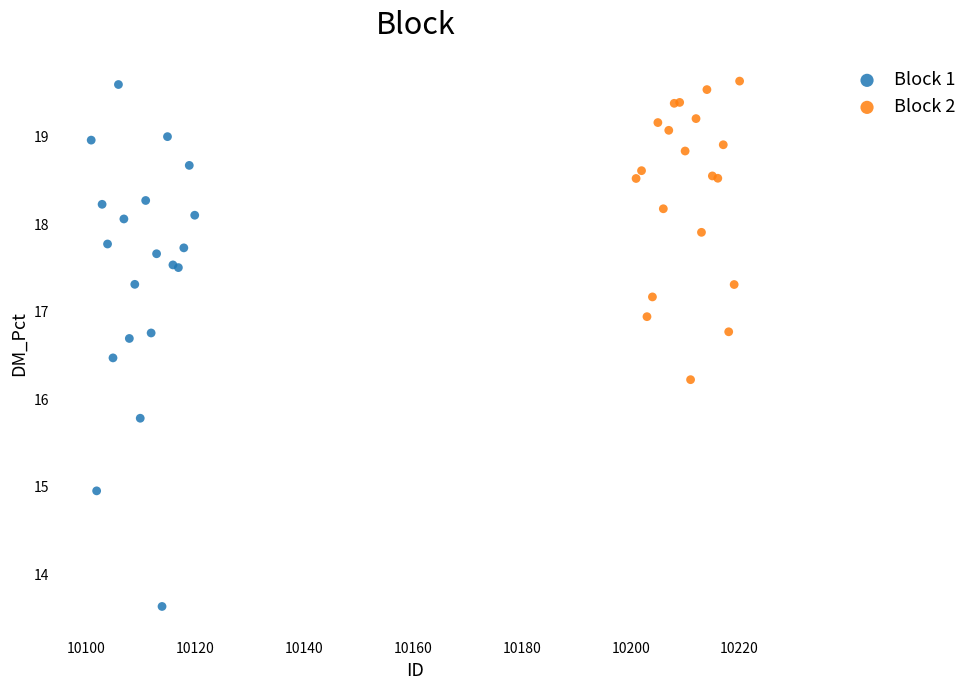

Which series reaches the minimum Y coordinate?

Block 1